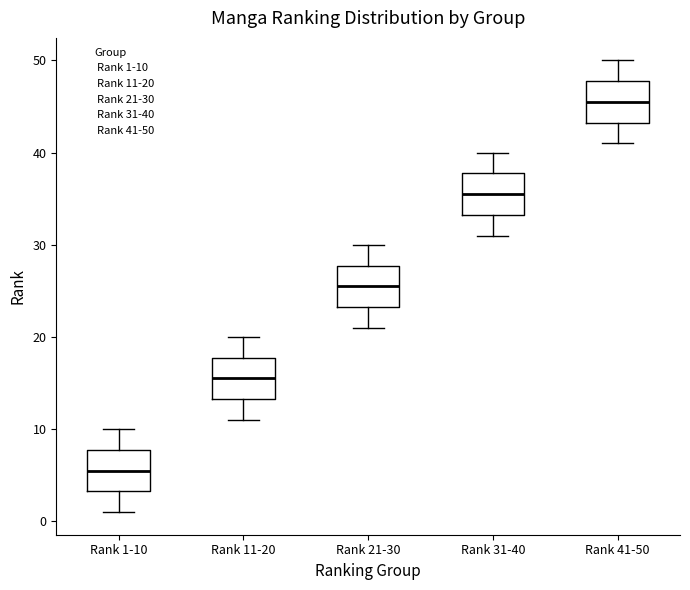

Reading left to right, read every box against the y-axis: the position of its median line, the range the box covers, and the ends of its whiskers. The values are not printed on the chart, so give them approximately, as read against the axis.

Rank 1-10: median 6, box 3 to 8, whiskers 1 to 10
Rank 11-20: median 16, box 13 to 18, whiskers 11 to 20
Rank 21-30: median 26, box 23 to 28, whiskers 21 to 30
Rank 31-40: median 36, box 33 to 38, whiskers 31 to 40
Rank 41-50: median 46, box 43 to 48, whiskers 41 to 50